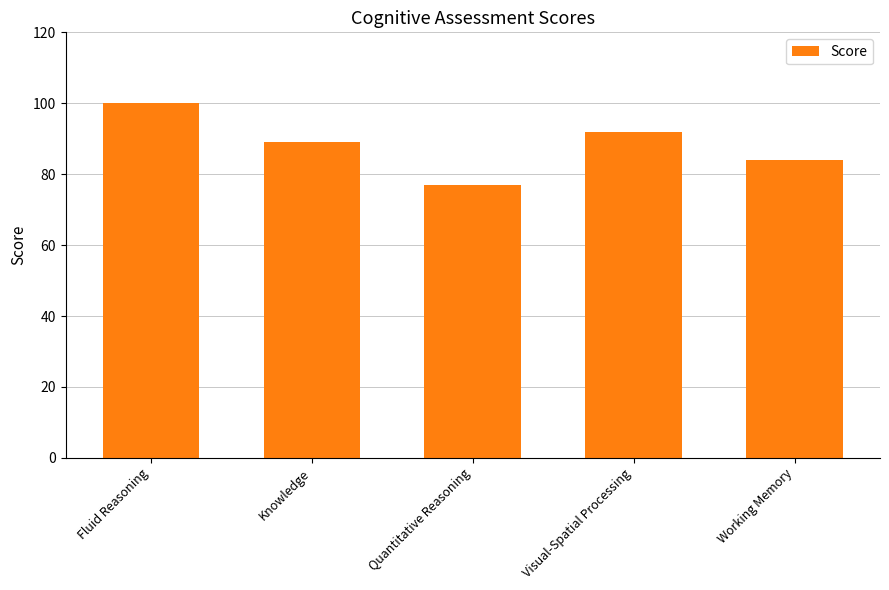

Reading right to left, list all the values displayed in this chart.

Working Memory=84	Visual-Spatial Processing=92	Quantitative Reasoning=77	Knowledge=89	Fluid Reasoning=100